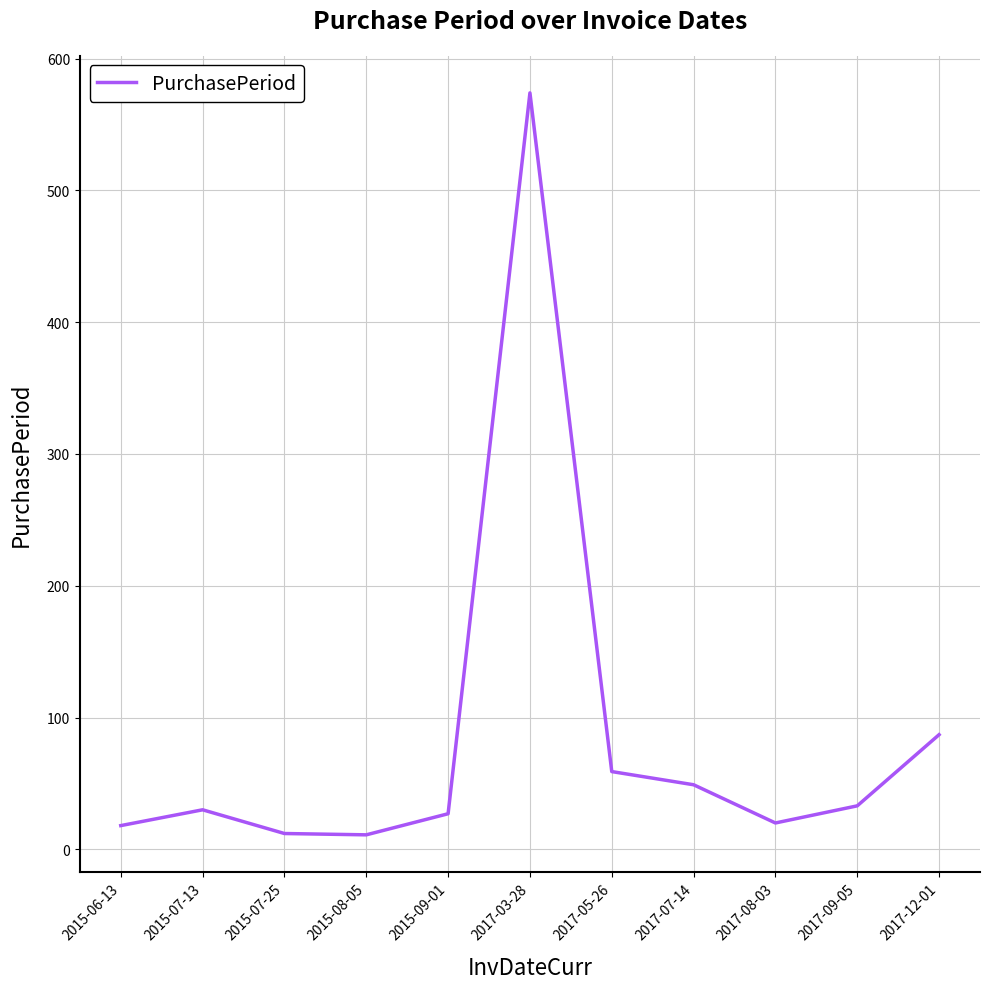

What is the maximum value shown in the chart?

574